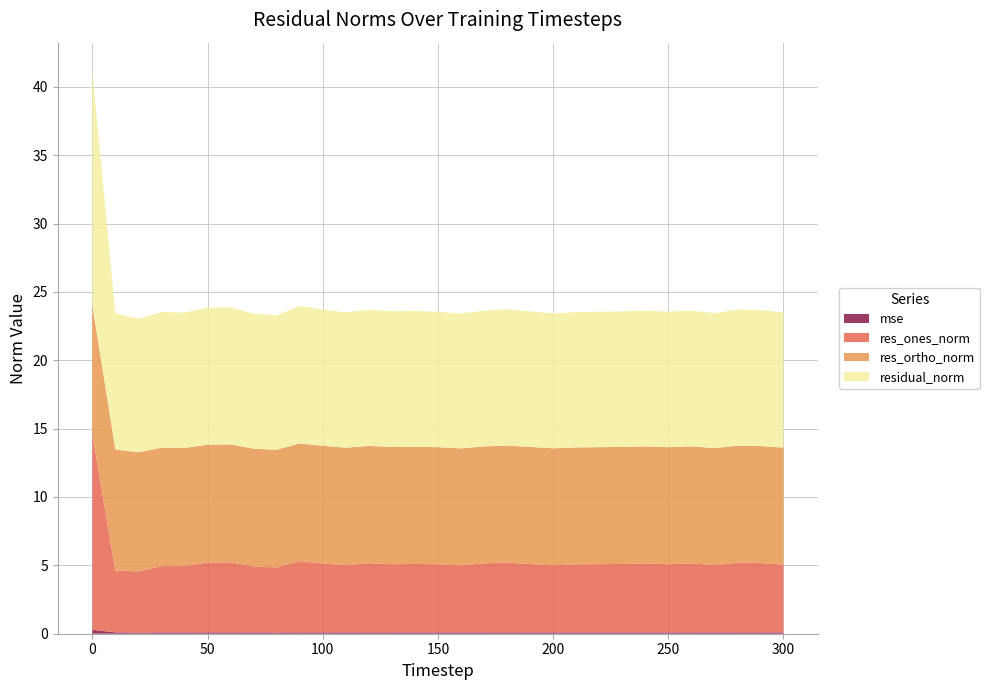

Reading left to right, extract all data points from this chart.

mse: 0=0.3	10=0.1	20=0.1	30=0.1	40=0.1	50=0.1	60=0.1	70=0.1	80=0.1	90=0.1	100=0.1	110=0.1	120=0.1	130=0.1	140=0.1	150=0.1	160=0.1	170=0.1	180=0.1	190=0.1	200=0.1	210=0.1	220=0.1	230=0.1	240=0.1	250=0.1	260=0.1	270=0.1	280=0.1	290=0.1	300=0.1
res_ones_norm: 0=14.3	10=4.5	20=4.5	30=4.8	40=4.8	50=5.1	60=5.1	70=4.8	80=4.8	90=5.2	100=5.0	110=4.9	120=5.1	130=5.0	140=5.0	150=5.0	160=4.9	170=5.1	180=5.1	190=5.0	200=4.9	210=5.0	220=5.0	230=5.0	240=5.0	250=5.0	260=5.0	270=4.9	280=5.1	290=5.1	300=5.0
res_ortho_norm: 0=9.4	10=8.9	20=8.7	30=8.7	40=8.6	50=8.6	60=8.6	70=8.6	80=8.6	90=8.6	100=8.6	110=8.6	120=8.6	130=8.6	140=8.6	150=8.6	160=8.6	170=8.6	180=8.6	190=8.6	200=8.6	210=8.6	220=8.6	230=8.6	240=8.6	250=8.6	260=8.6	270=8.6	280=8.6	290=8.6	300=8.6
residual_norm: 0=17.1	10=9.9	20=9.8	30=9.9	40=9.9	50=10.0	60=10.0	70=9.9	80=9.8	90=10.1	100=10.0	110=9.9	120=10.0	130=9.9	140=9.9	150=9.9	160=9.9	170=9.9	180=10.0	190=9.9	200=9.9	210=9.9	220=9.9	230=9.9	240=9.9	250=9.9	260=9.9	270=9.9	280=10.0	290=9.9	300=9.9